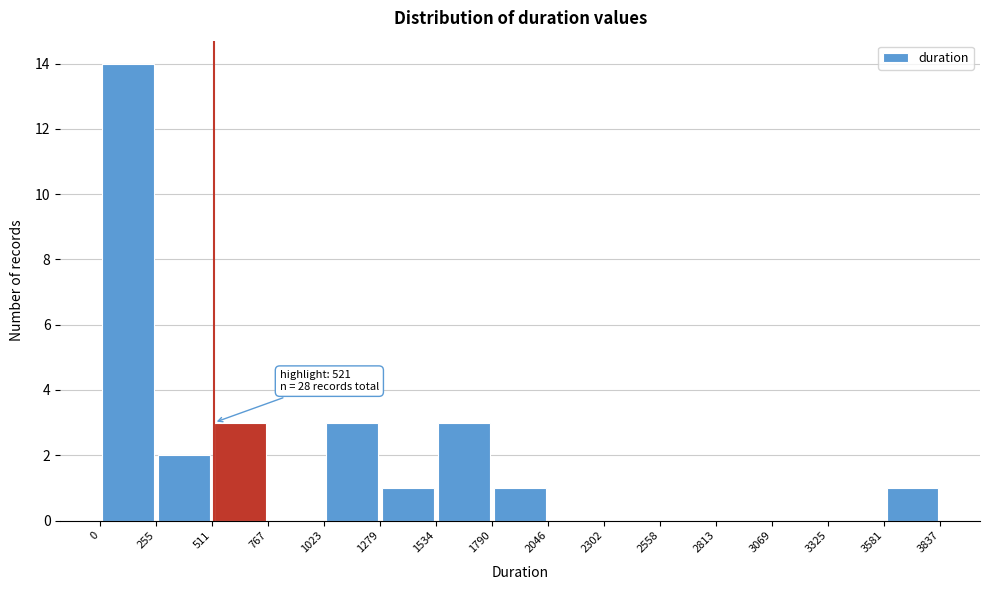

Over which range of the x-axis is the bar tallest?

0 to 255